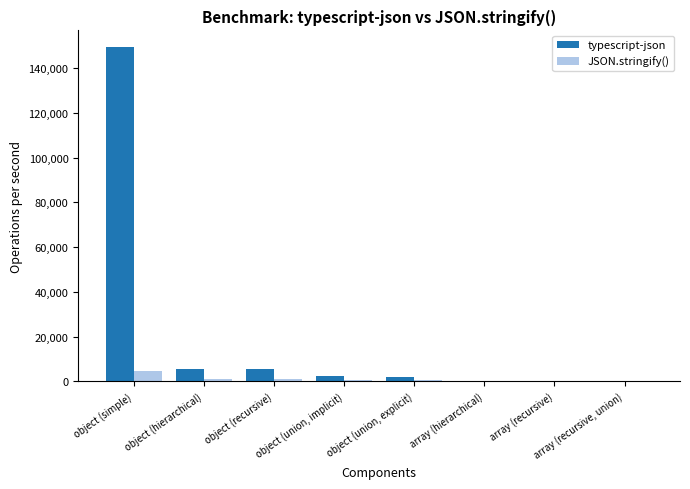

The value of typescript-json at object (recursive) is 5568.2. True or false?

True